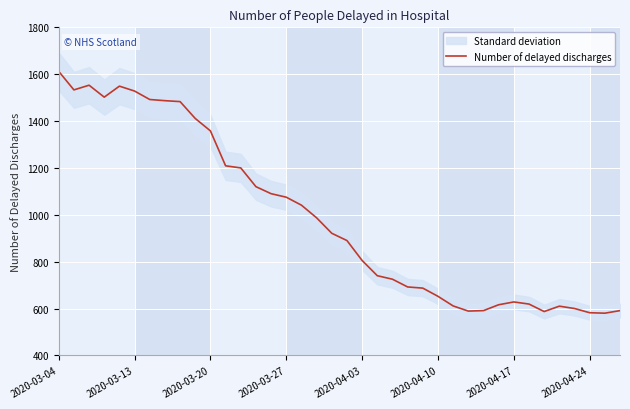

How many categories are shown in the chart?

38